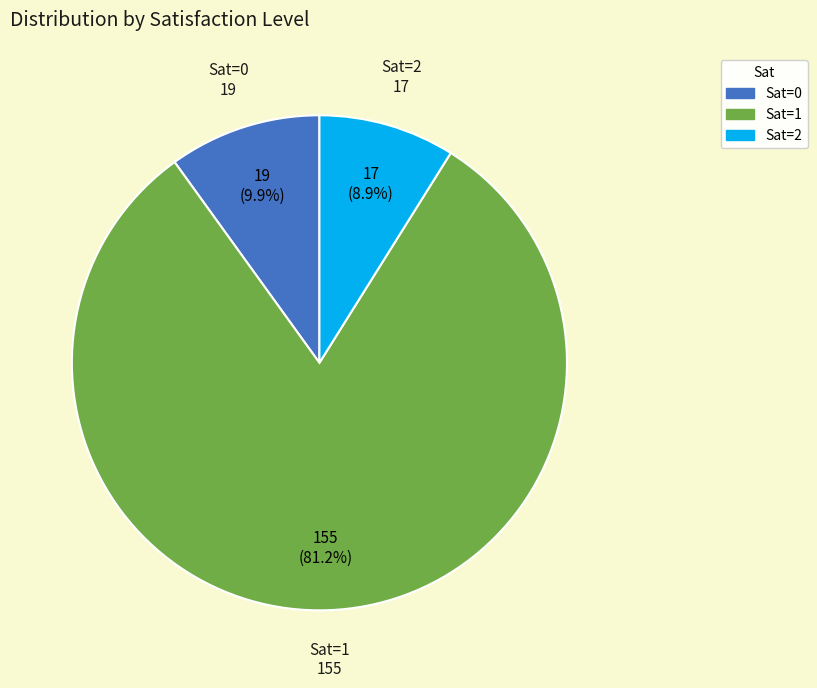

How many segments does this pie chart have?

3